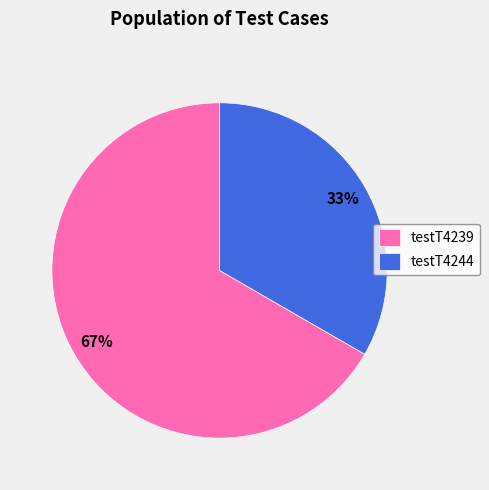

True or false: testT4239 accounts for 75% of the total.

False